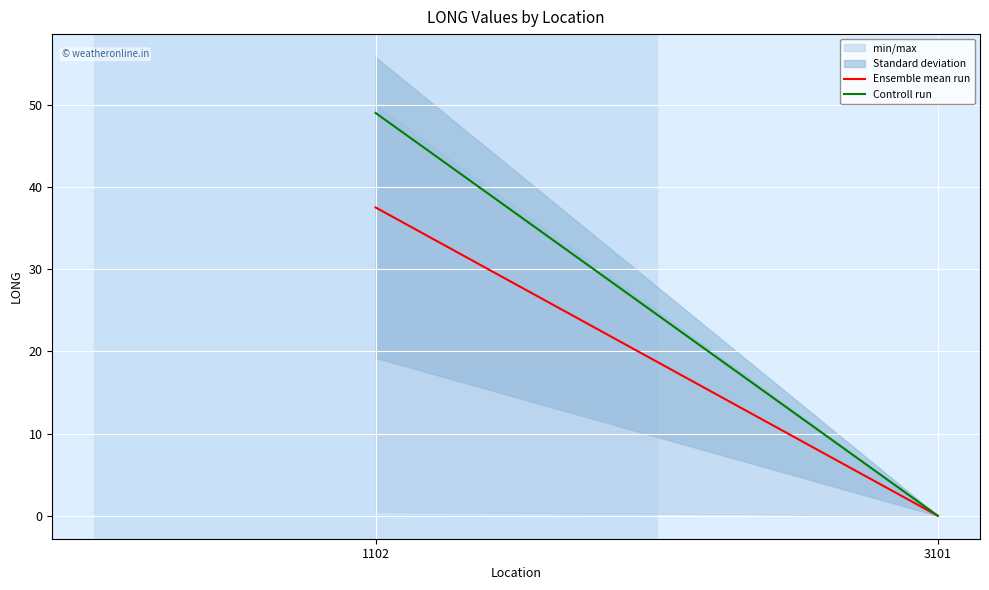

How many lines are shown in the chart?

2